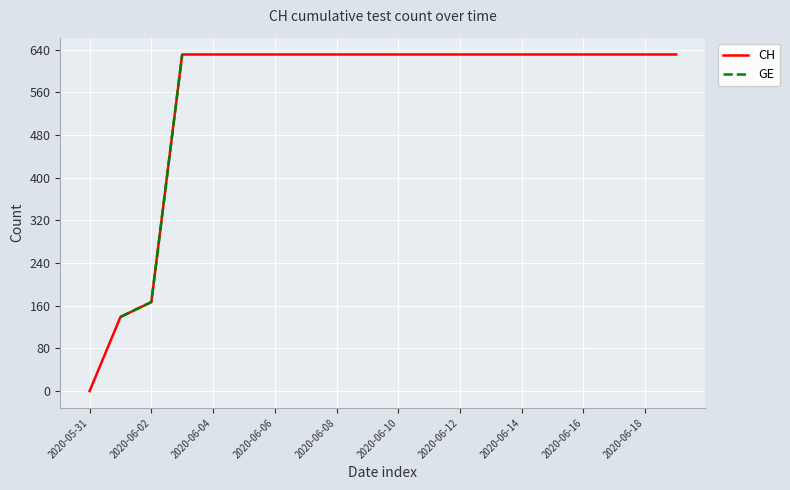

What is the highest value of the CH series?

631